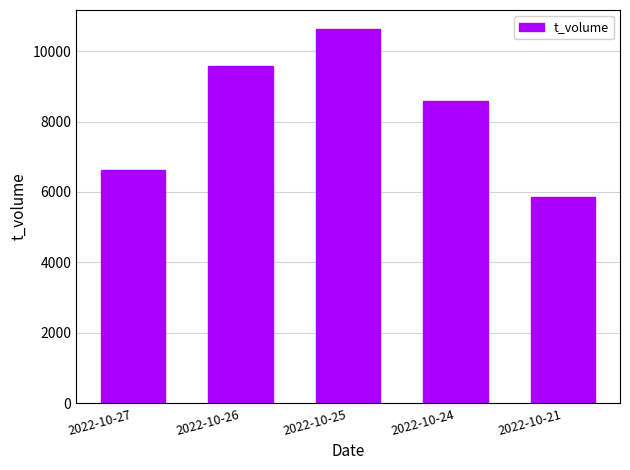

What is the ratio of the value at 2022-10-24 to the value at 2022-10-26?

0.9